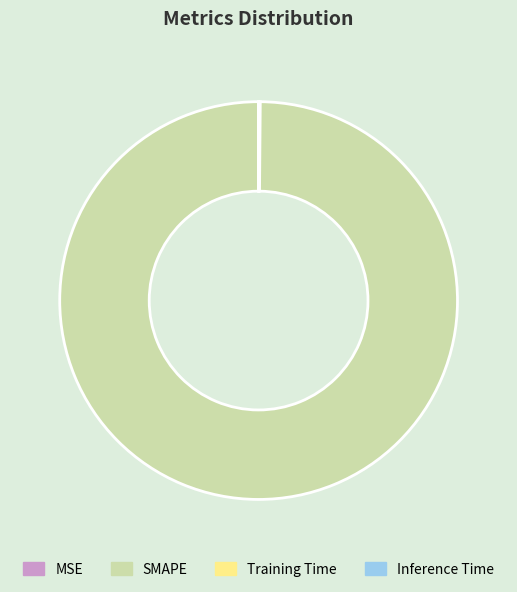

What is the majority slice?

SMAPE